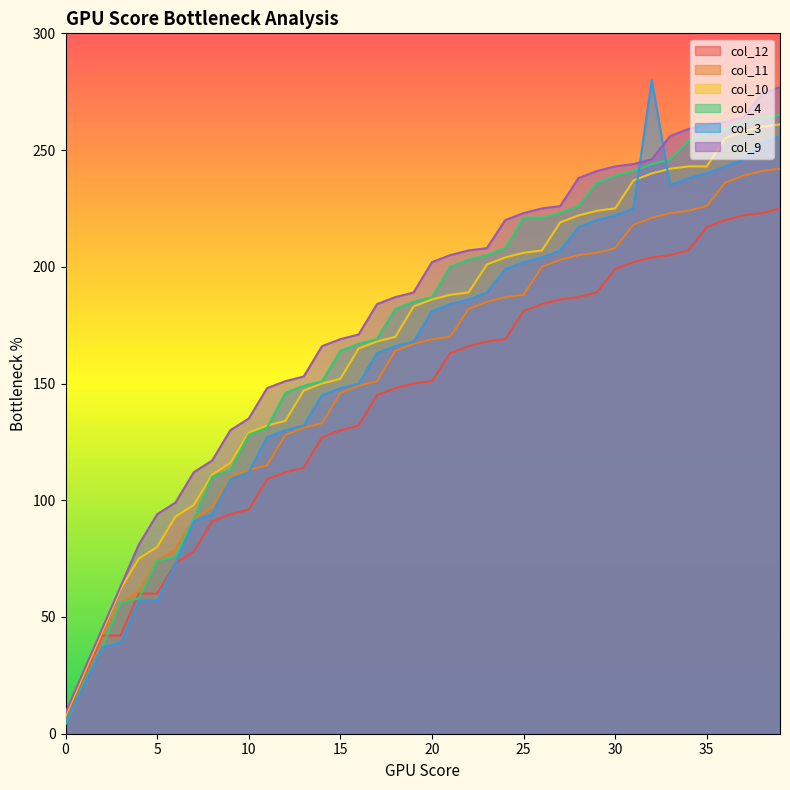

What is the total value across all series at 7?

563